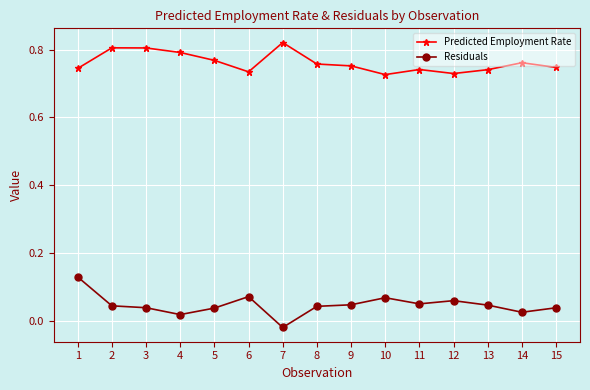

At how many categories does at least one series exceed 0?

15